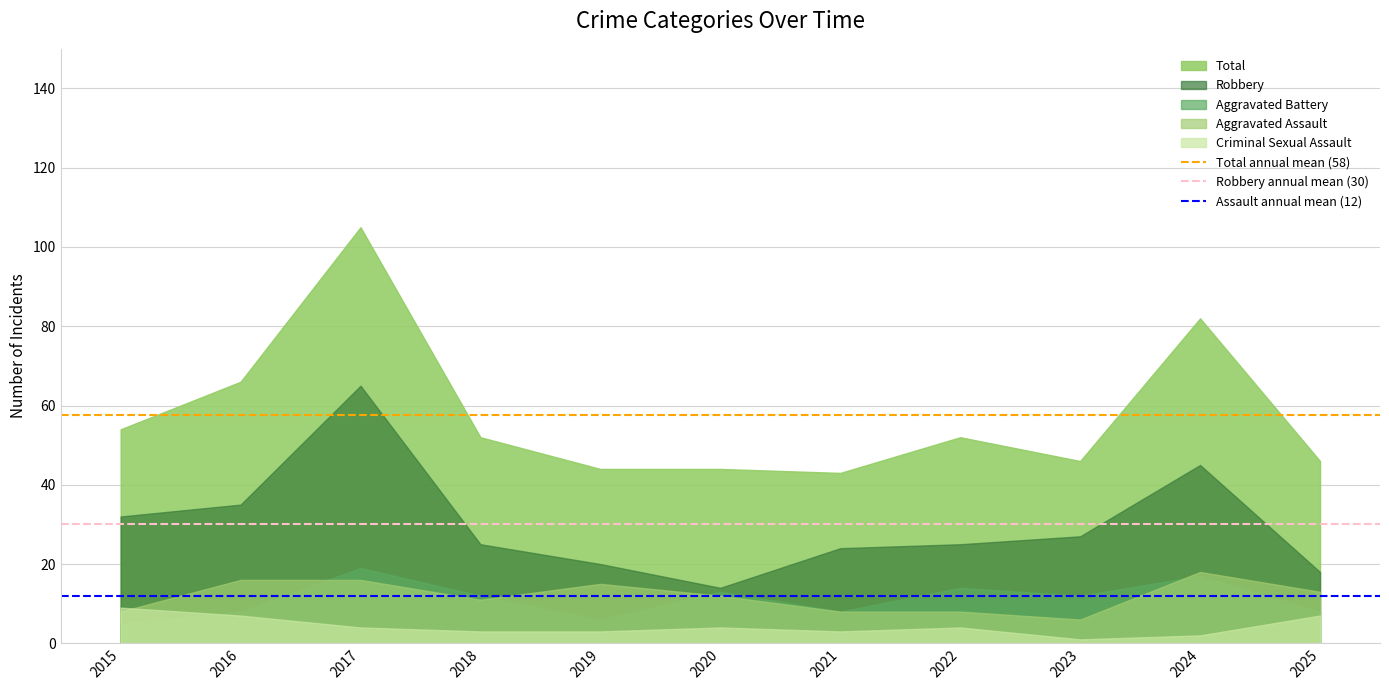

Count the number of categories in the chart.

11